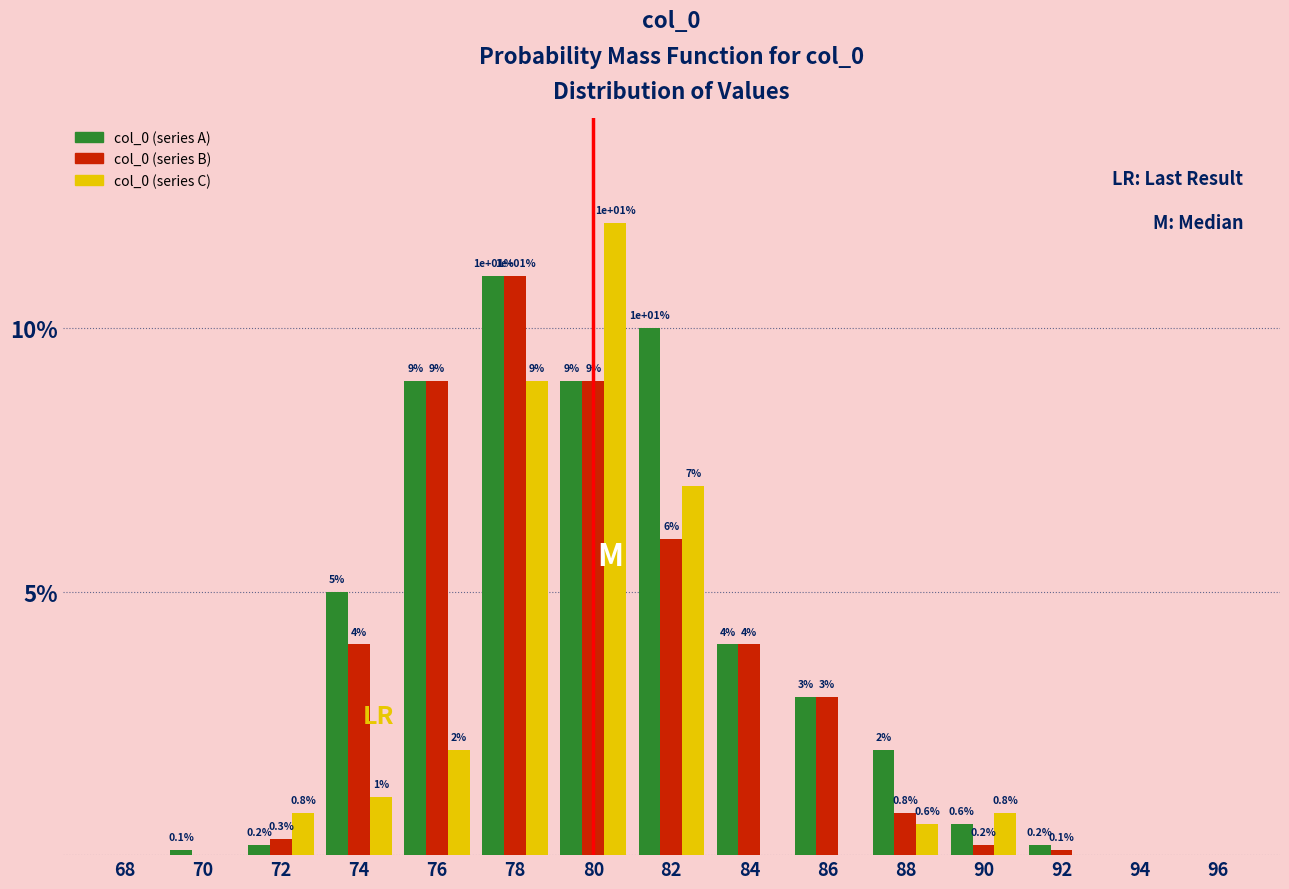

Reading left to right, what are all the values shown in this chart?

col_0 (series A): 68=0.0	70=0.1	72=0.2	74=5.0	76=9.0	78=11.0	80=9.0	82=10.0	84=4.0	86=3.0	88=2.0	90=0.6	92=0.2	94=0.0	96=0.0
col_0 (series B): 68=0.0	70=0.0	72=0.3	74=4.0	76=9.0	78=11.0	80=9.0	82=6.0	84=4.0	86=3.0	88=0.8	90=0.2	92=0.1	94=0.0	96=0.0
col_0 (series C): 68=0.0	70=0.0	72=0.8	74=1.1	76=2.0	78=9.0	80=12.0	82=7.0	84=0.0	86=0.0	88=0.6	90=0.8	92=0.0	94=0.0	96=0.0